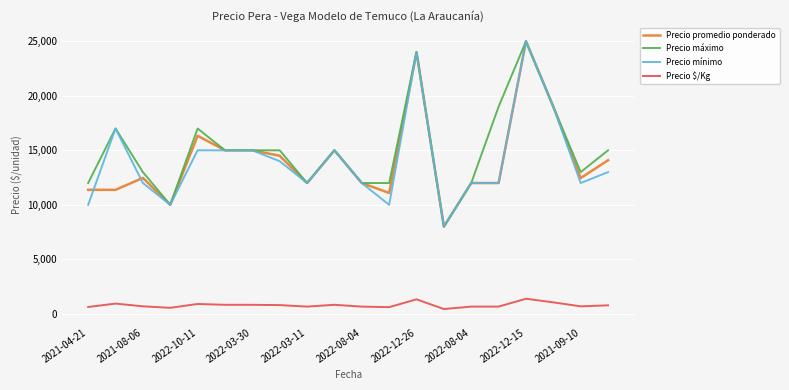

What is the lowest value of the Precio máximo series?

8000